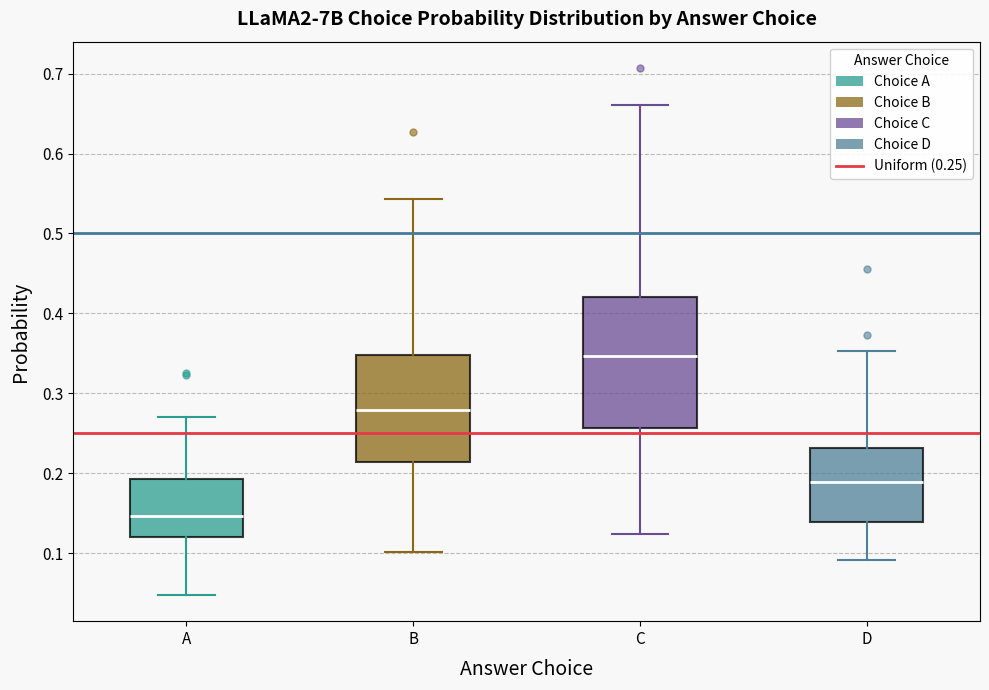

Comparing the boxes themselves (not the whiskers), which one is the tallest?

C